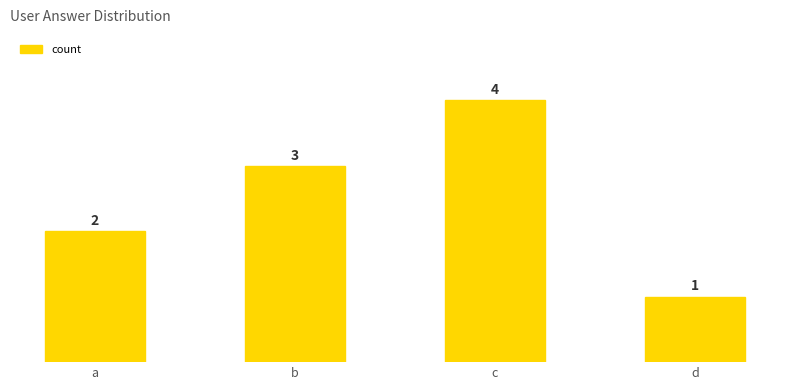

How many data points does each series have?

4